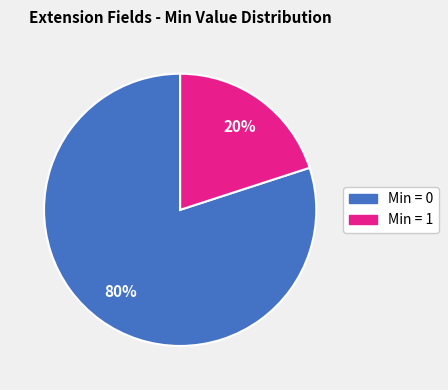

Is there a majority slice in this chart?

Yes